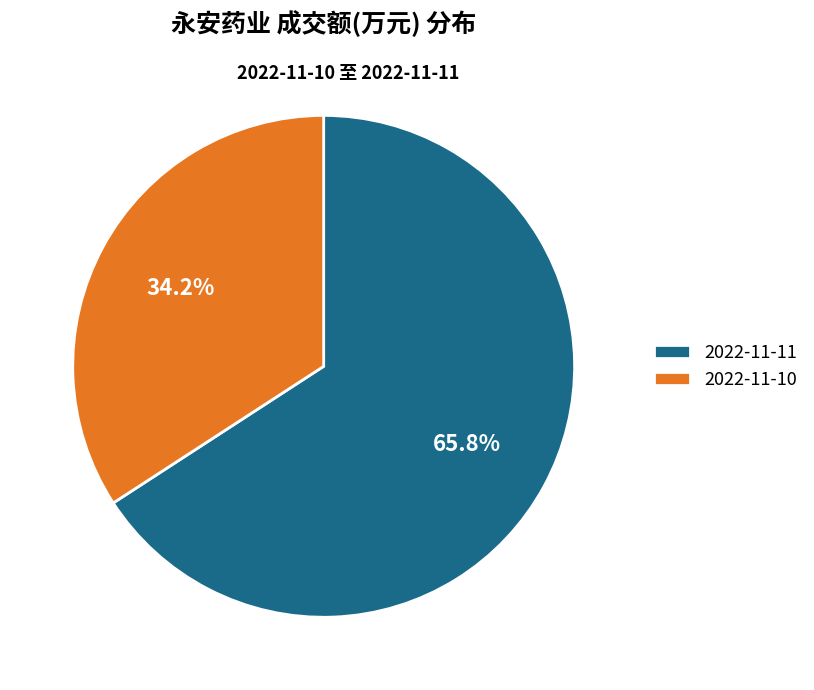

To the nearest percent, what is the average slice percentage?

50%